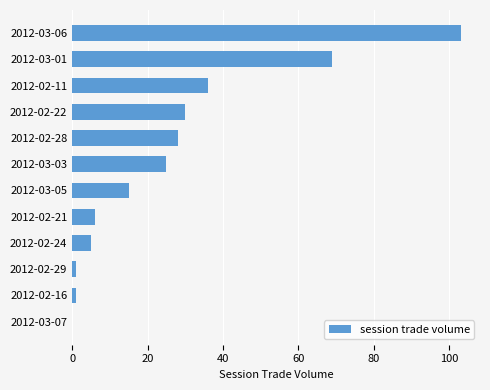

What is the ratio of the value at 2012-03-05 to the value at 2012-02-11?

0.4